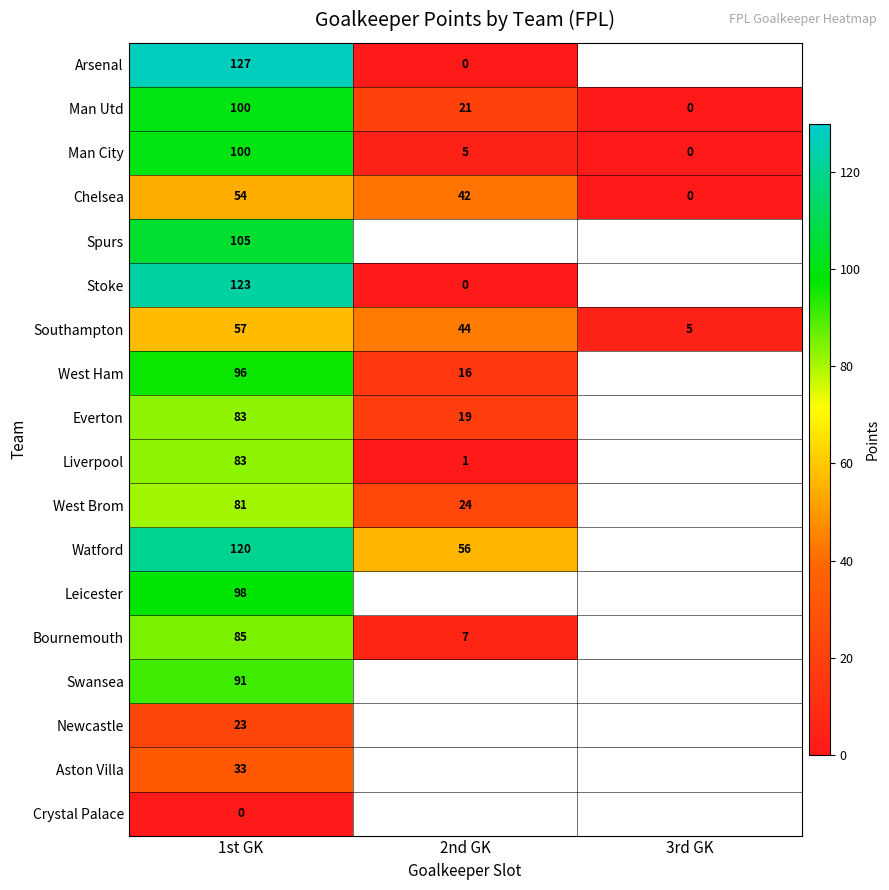

Is it true that Stoke equals 174 at 1st GK?

False